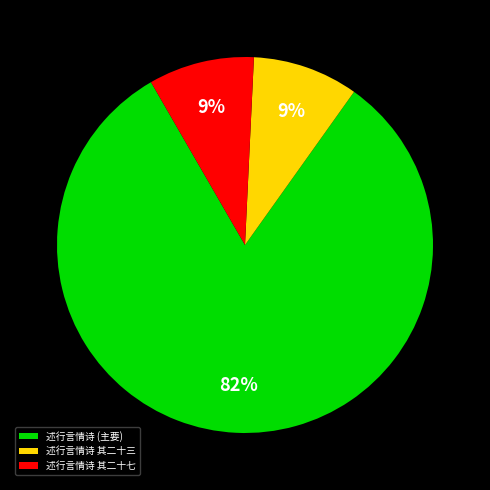

To the nearest percent, what percentage of the pie is 述行言情诗 其二十七?

9%